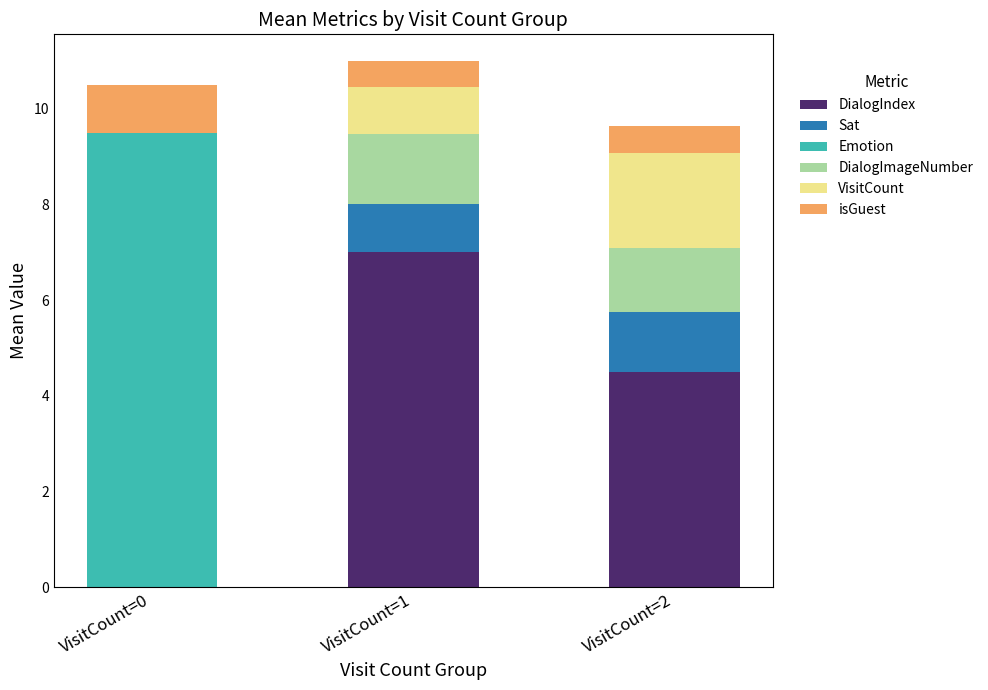

What is the total value across all series at VisitCount=1?

11.0